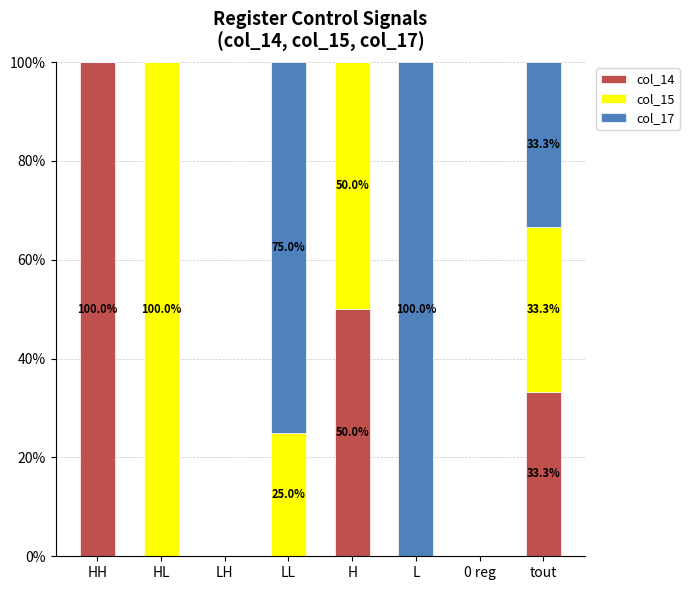

The col_14 series shows 0.0 at LL. True or false?

True